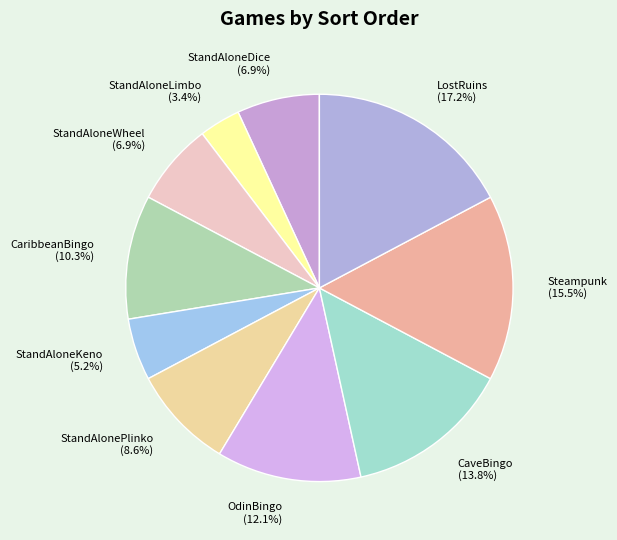

Is the sum of CaveBingo and StandAloneLimbo greater than half?

No